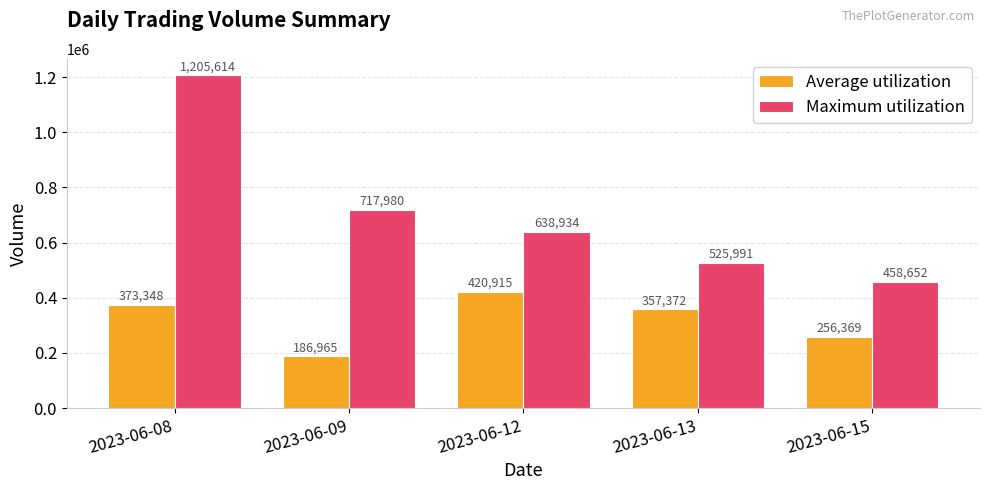

What is the maximum value shown in the chart?

1205614